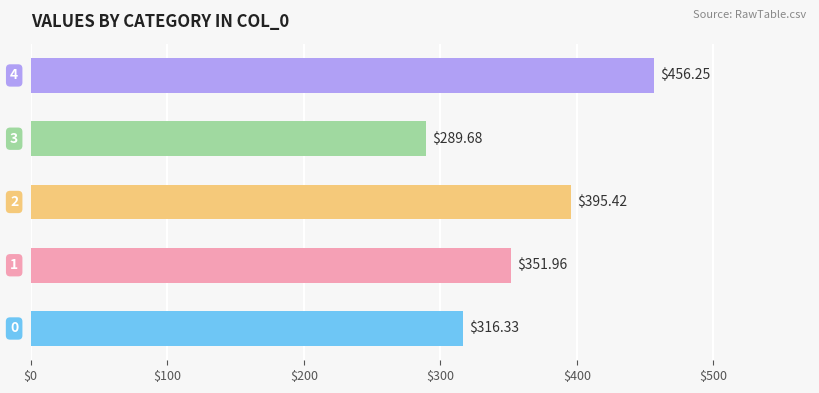

Are the bars horizontal?

Yes